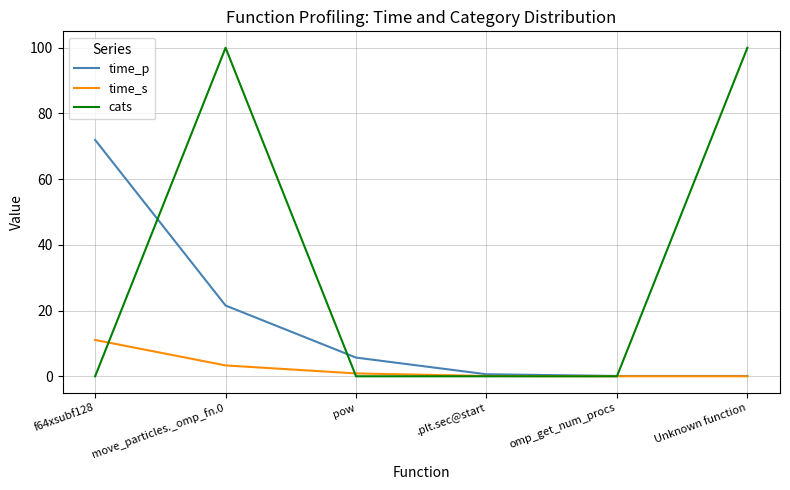

True or false: time_p has a value of 21.5 at move_particles._omp_fn.0.

True